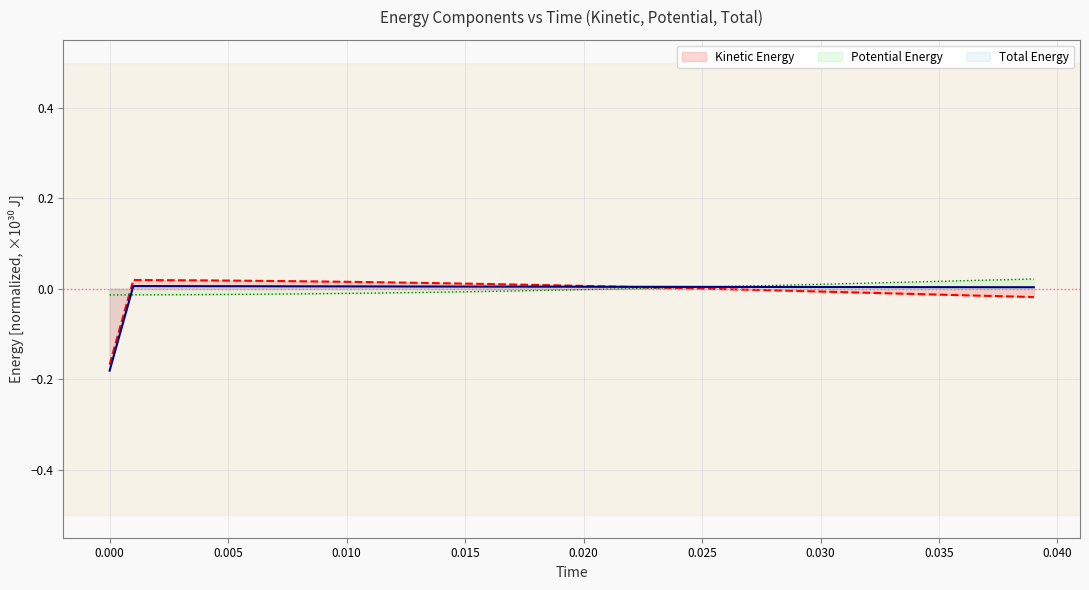

How many distinct data groups are displayed?

3